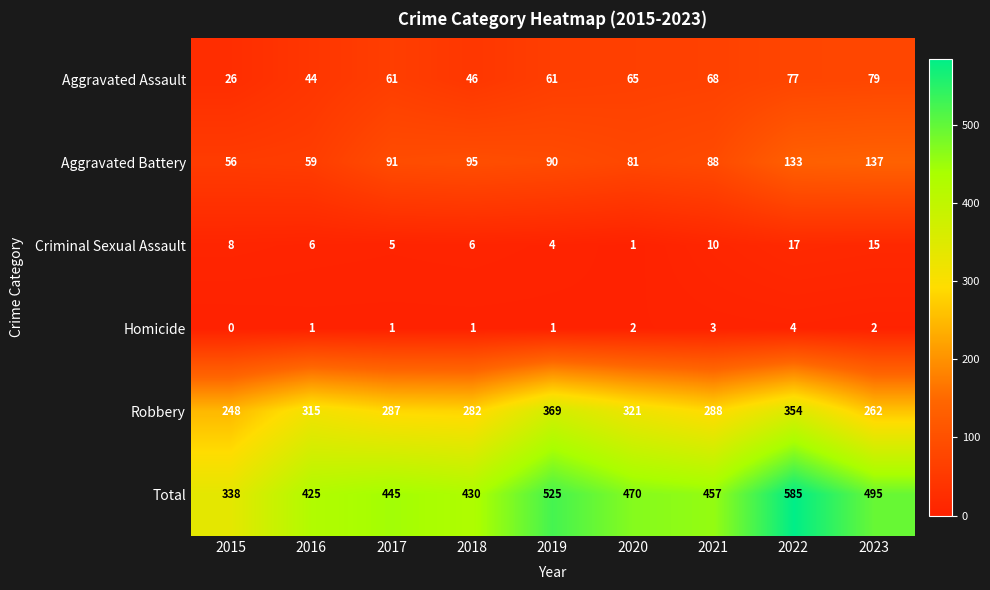

What is the difference between the maximum and minimum values in the Total series?

247